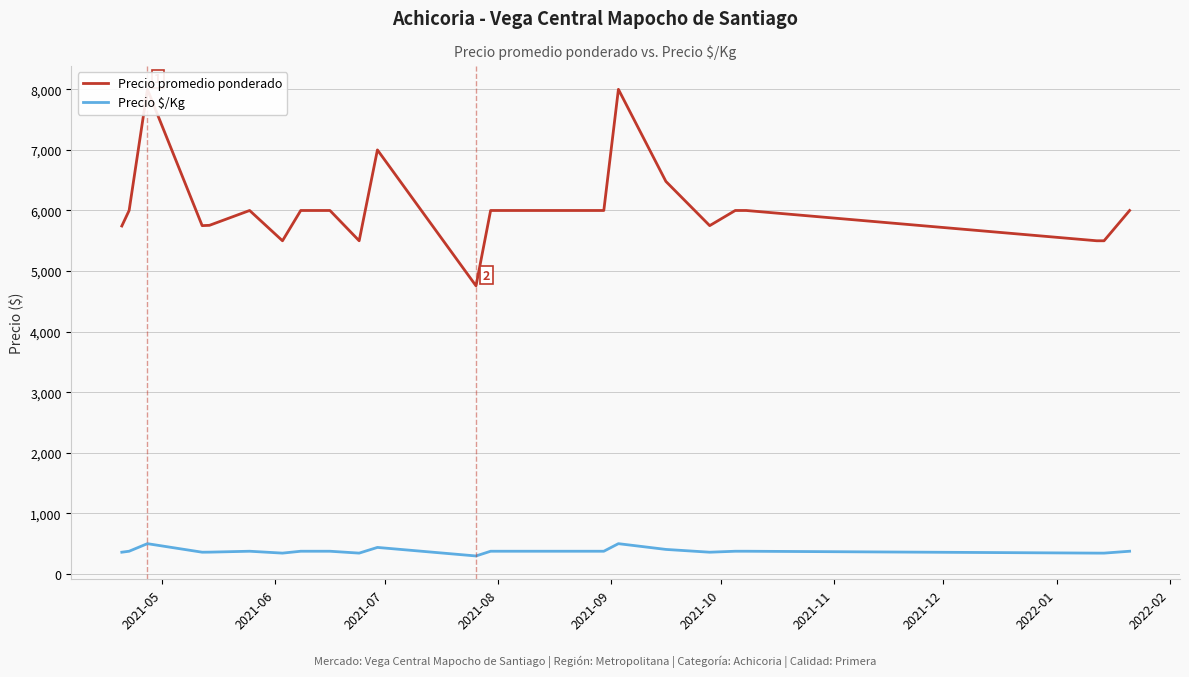

What is the highest value of the Precio $/Kg series?

500